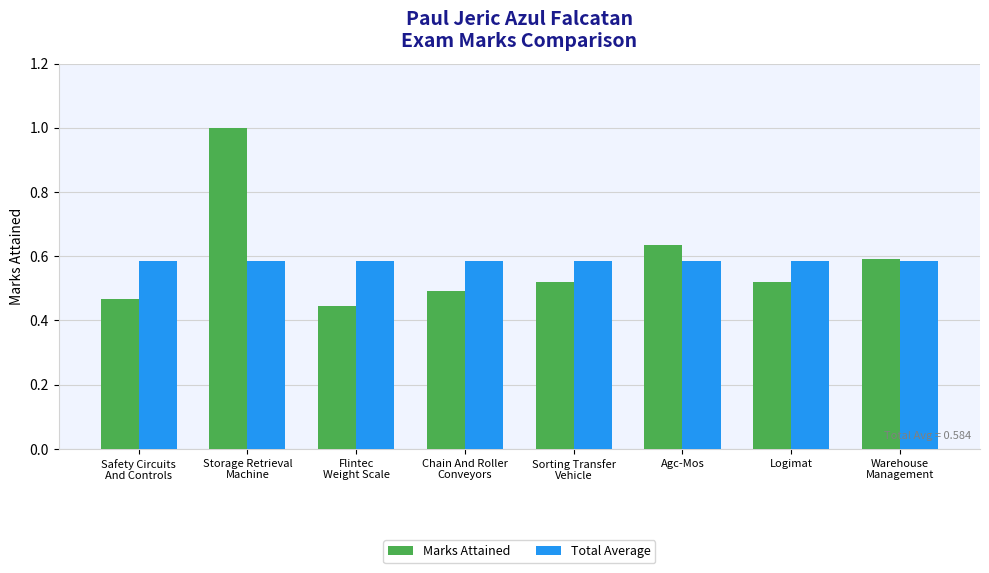

What is the label of the 3rd bar from the left?

Flintec
Weight Scale